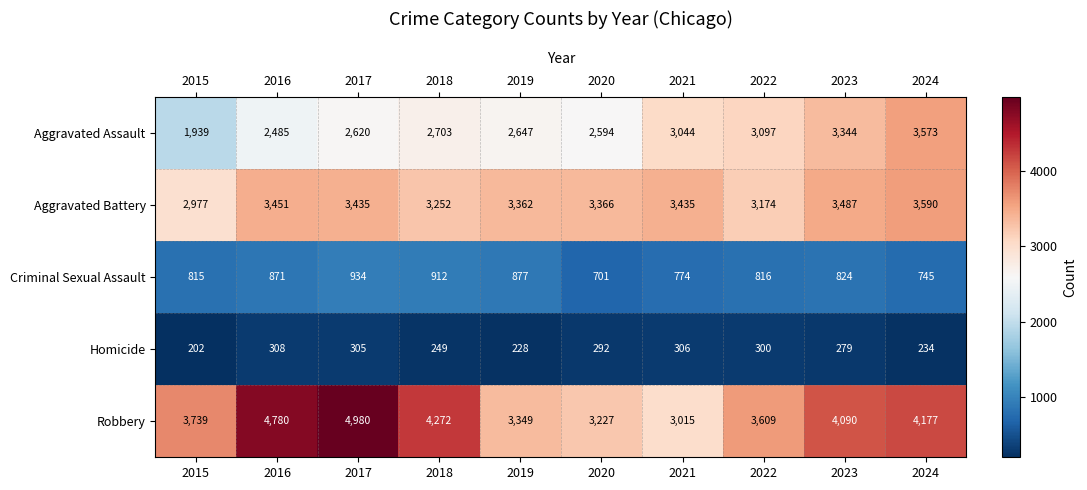

List the series in order of their overall mean, lowest first.

Homicide, Criminal Sexual Assault, Aggravated Assault, Aggravated Battery, Robbery